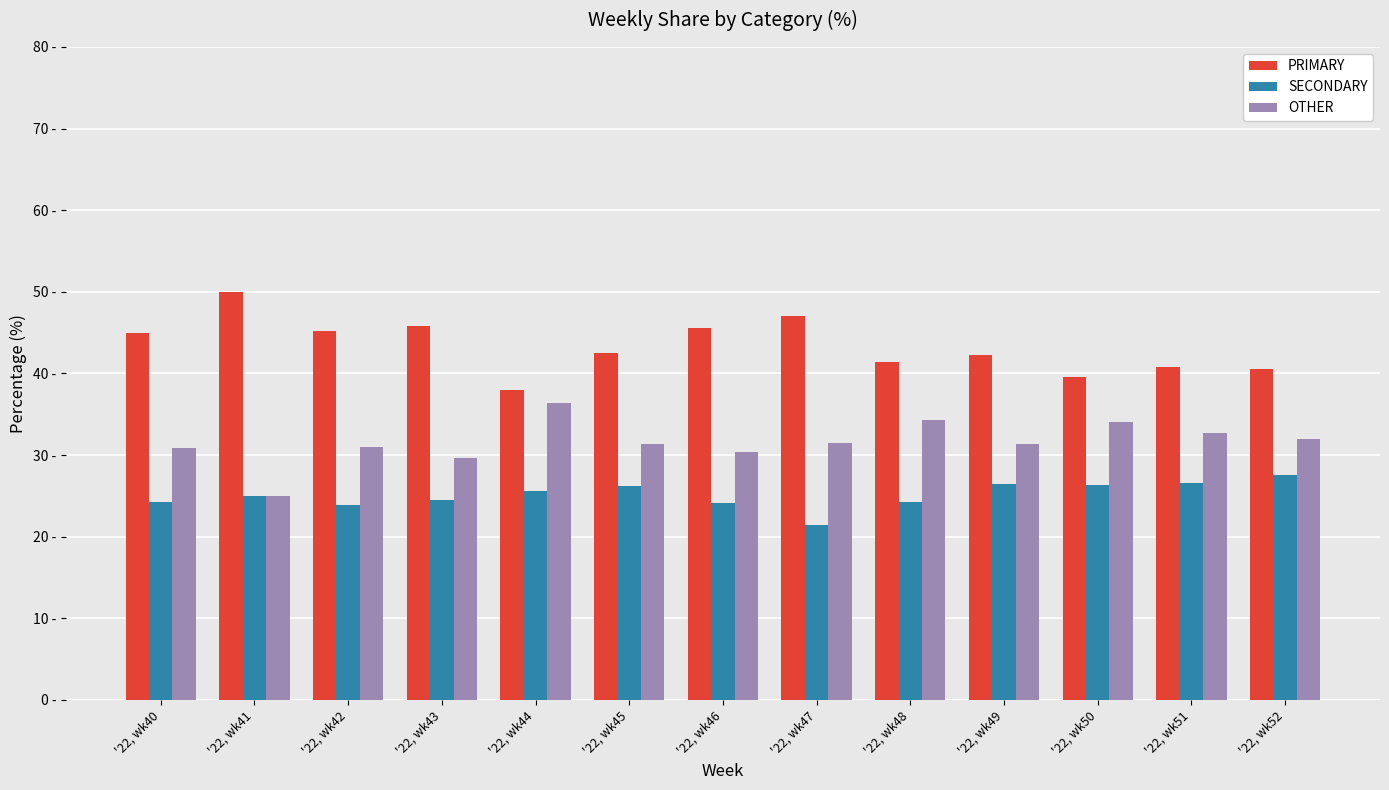

What is the value of the PRIMARY bar at the 1st from the left?

44.9